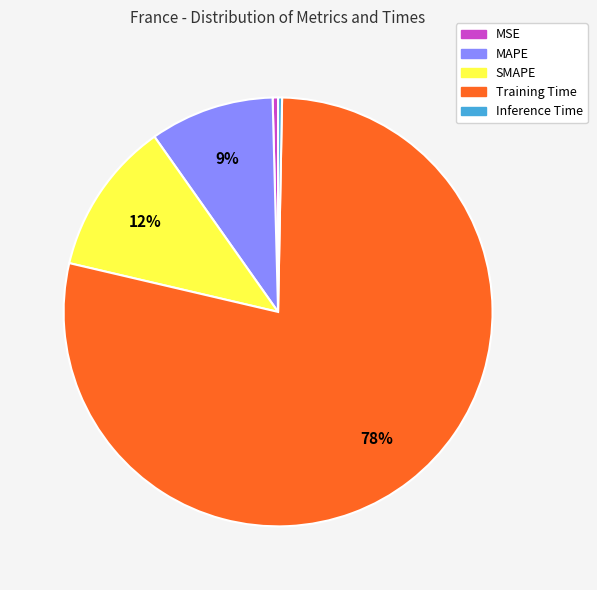

To the nearest percent, what percentage of the pie is SMAPE?

12%